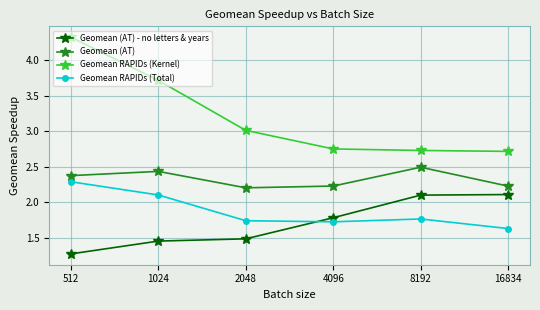

What is the difference between the highest and lowest values at 512?

3.1